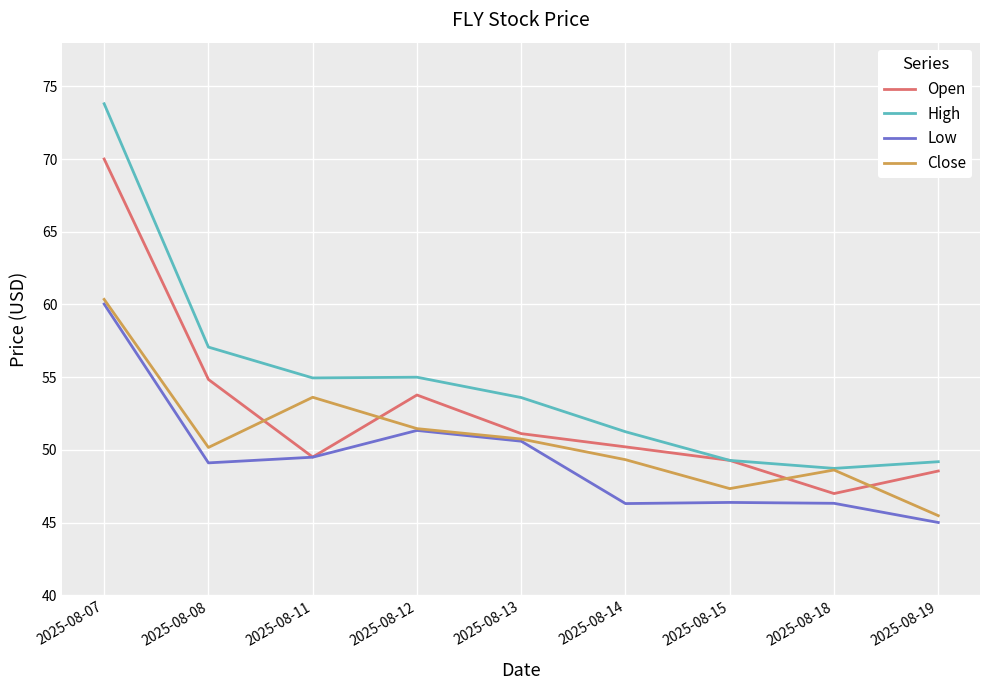

How many lines are shown in the chart?

4